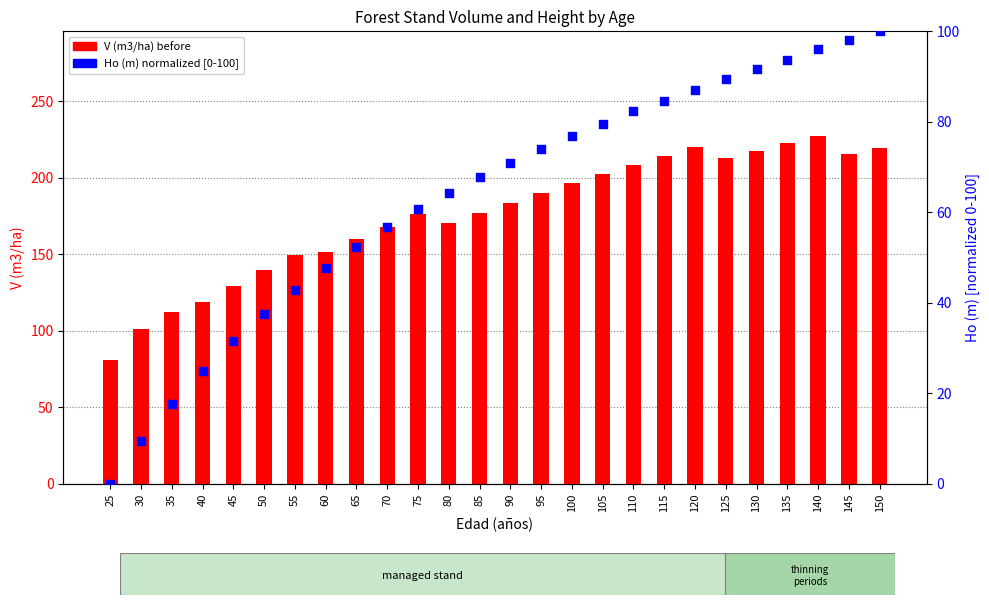

What are all the series names shown in the legend?

V (m3/ha) before, Ho (m) normalized